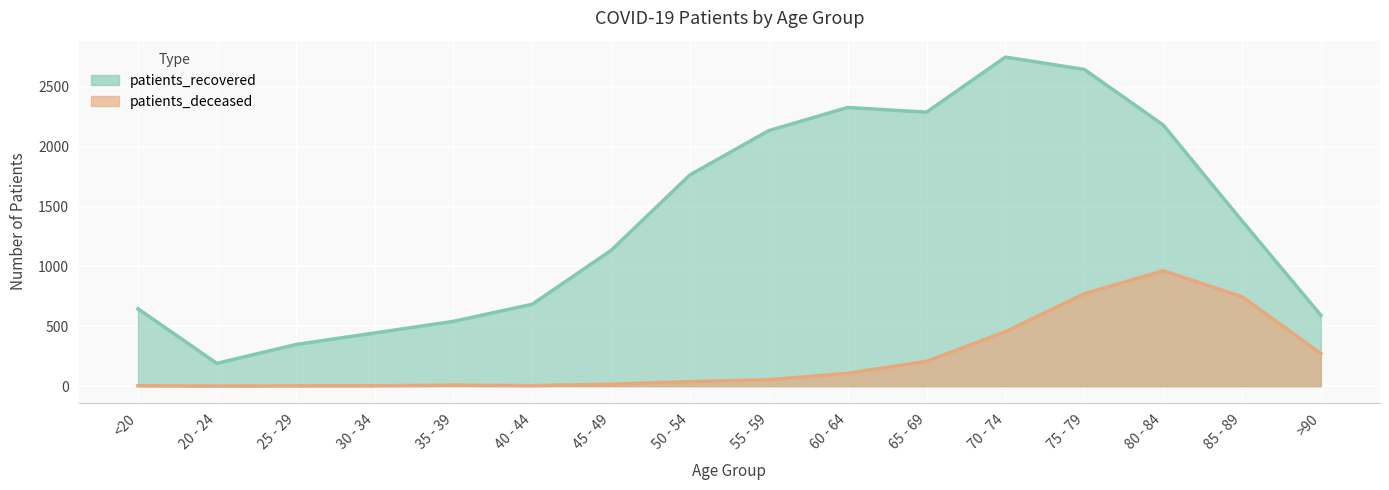

What is the difference between the maximum and second lowest values in the patients_recovered series?

2402